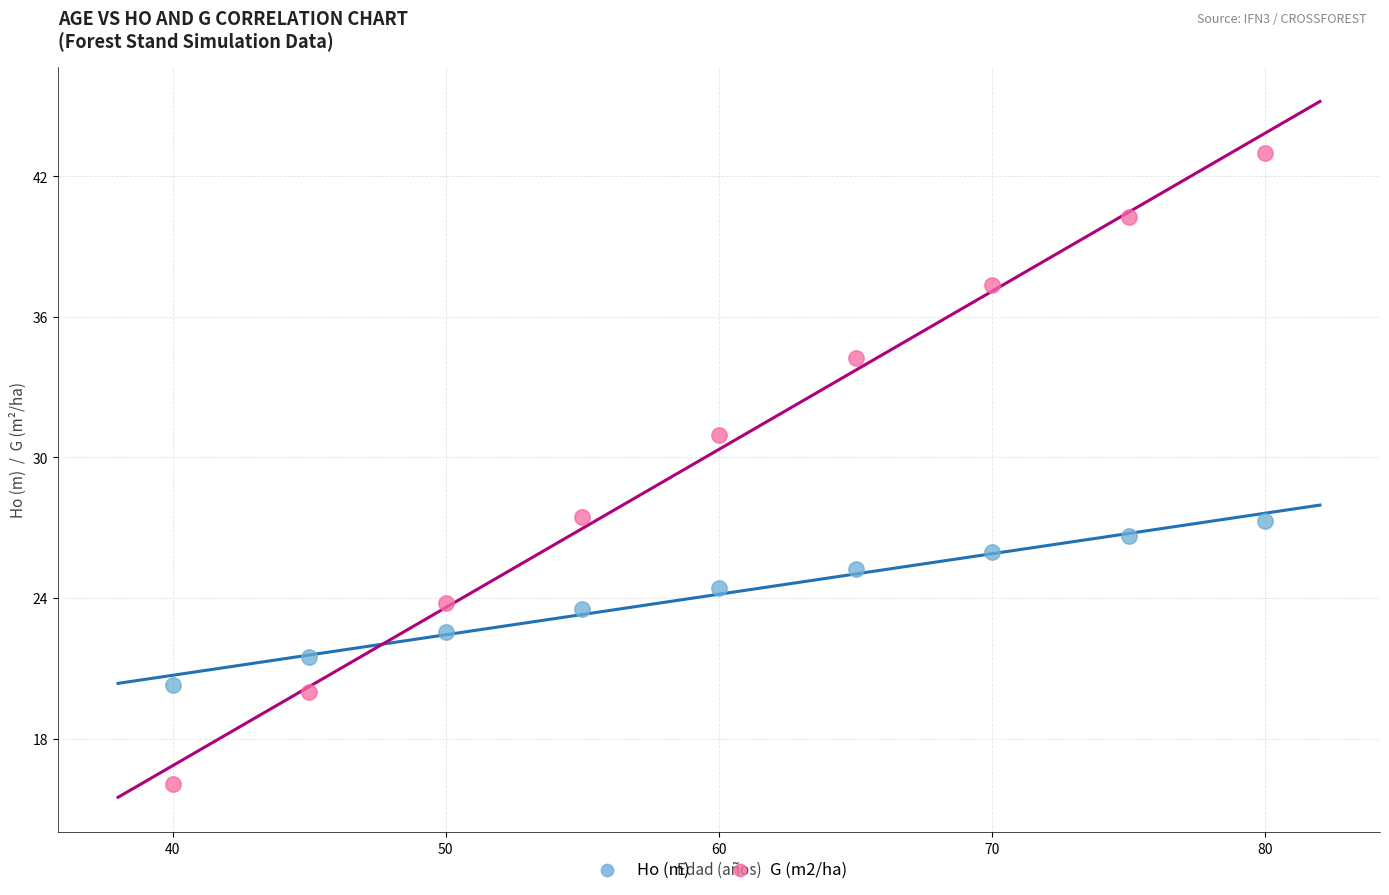

Which series contains the lowest Y value?

G (m2/ha)